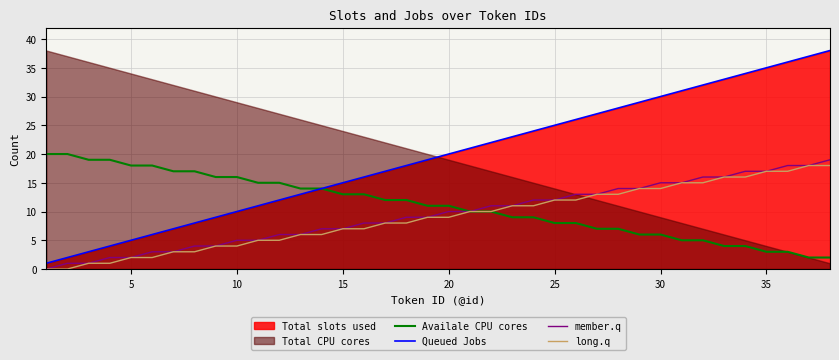

What is the spread (max minus min) of values at 15?

18